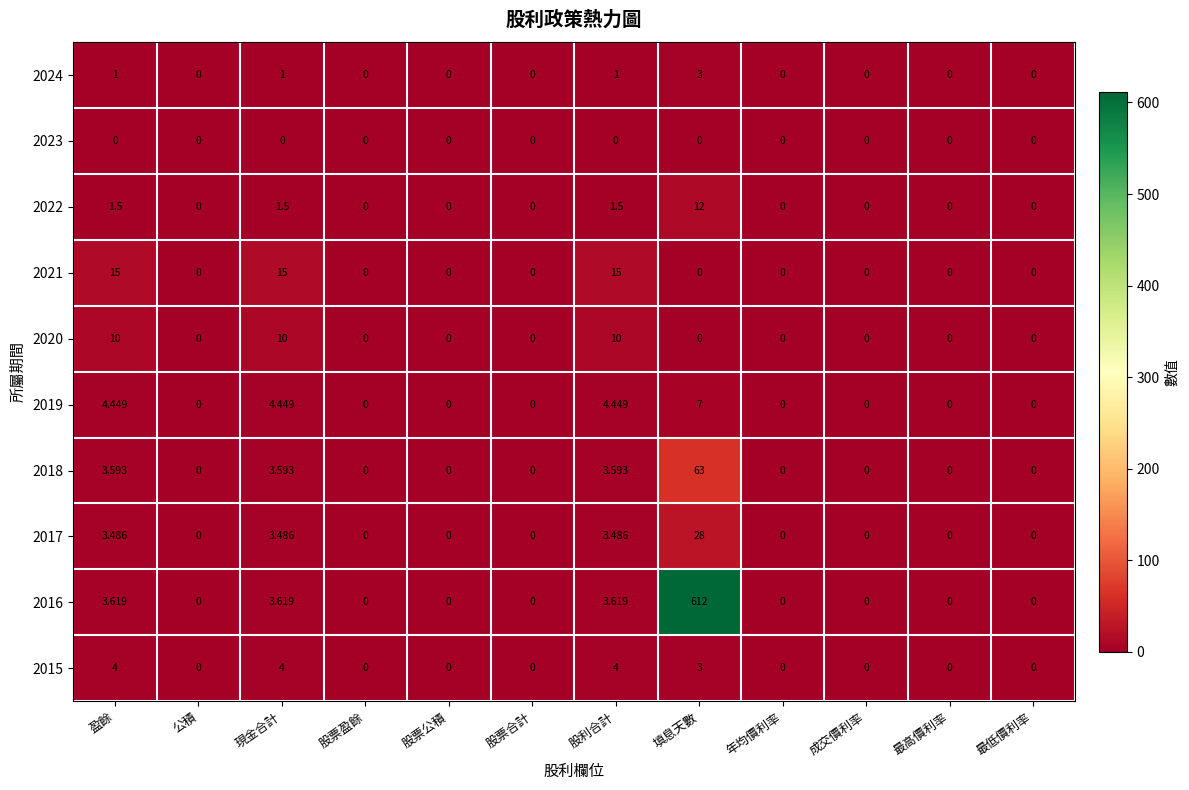

Is the value of 2022 at 填息天數 greater than the value of 2016 at 股票合計?

Yes